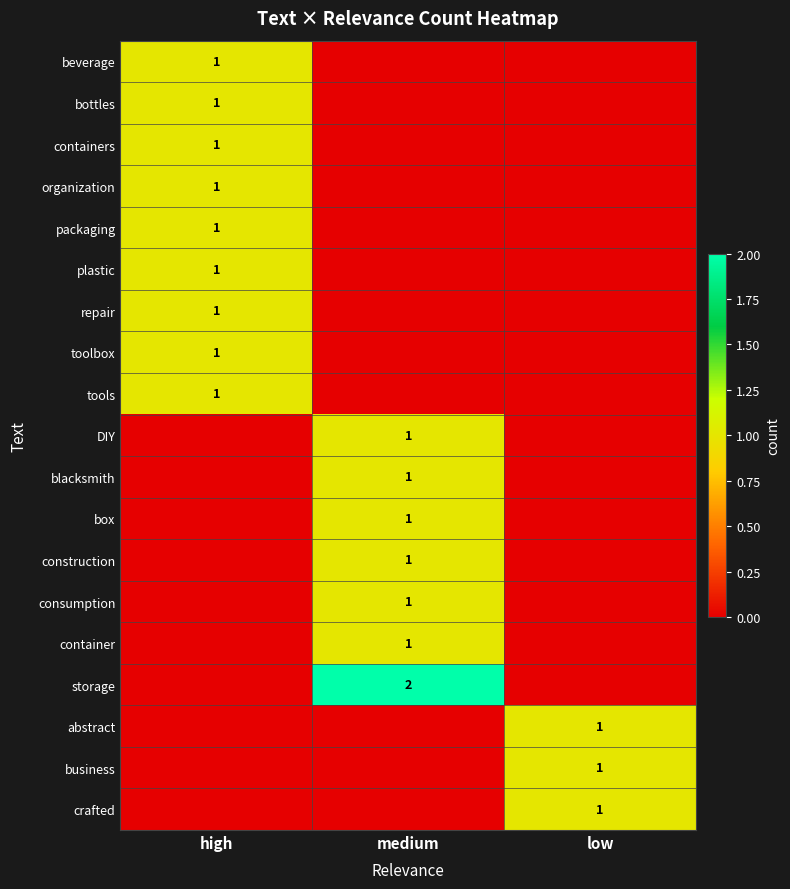

List the series in order of their peak value, highest first.

storage, beverage, bottles, containers, organization, packaging, plastic, repair, toolbox, tools, DIY, blacksmith, box, construction, consumption, container, abstract, business, crafted